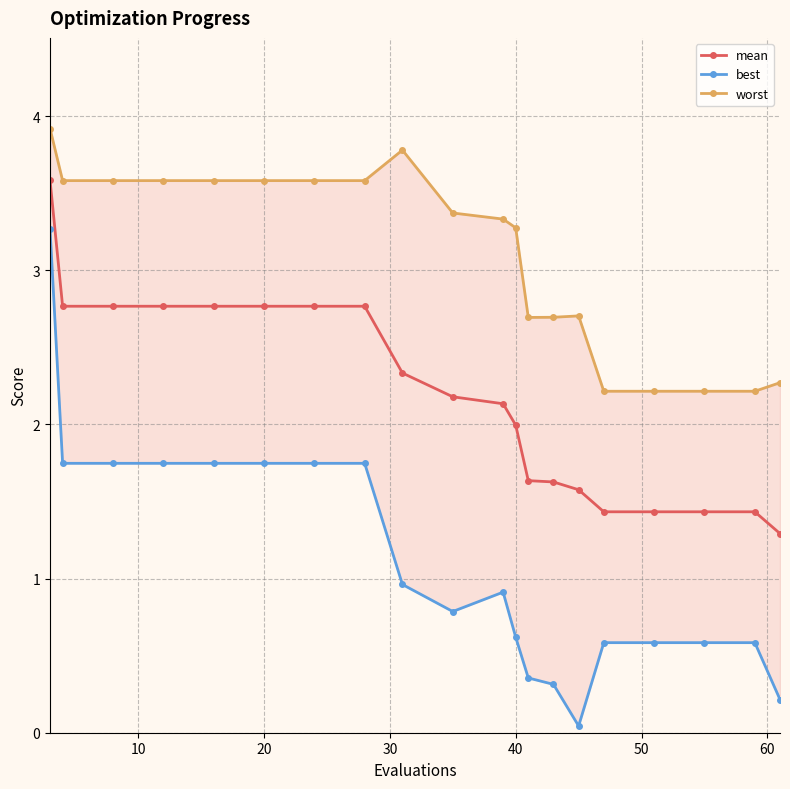

The worst series shows 5.7 at 40. True or false?

False